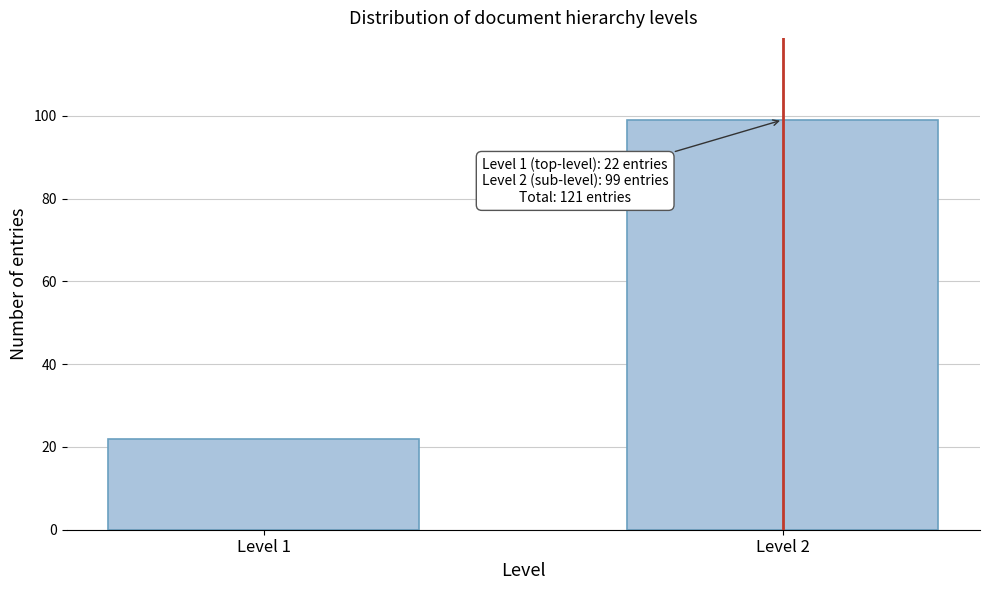

Reading left to right, transcribe all the data shown in this chart.

Level 1=22	Level 2=99